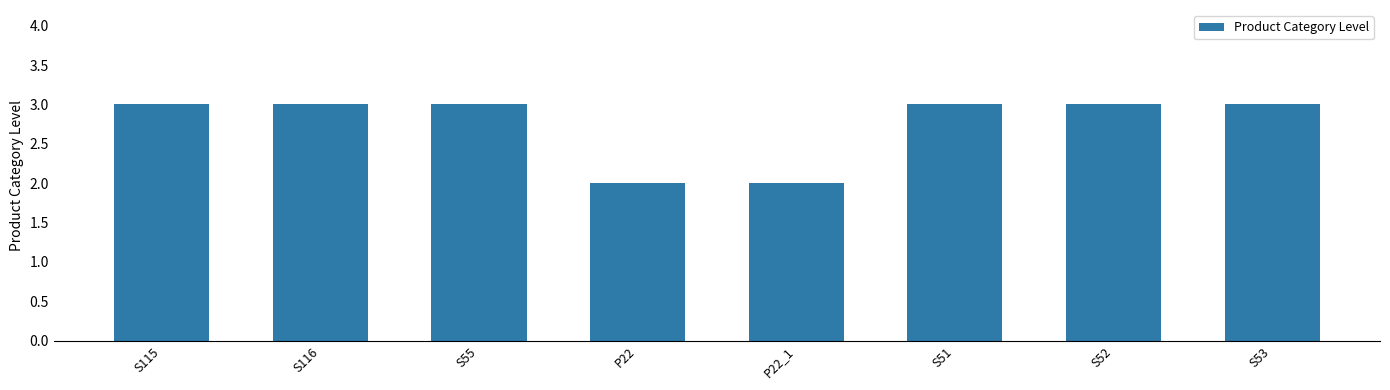

What position from the right is S116?

7